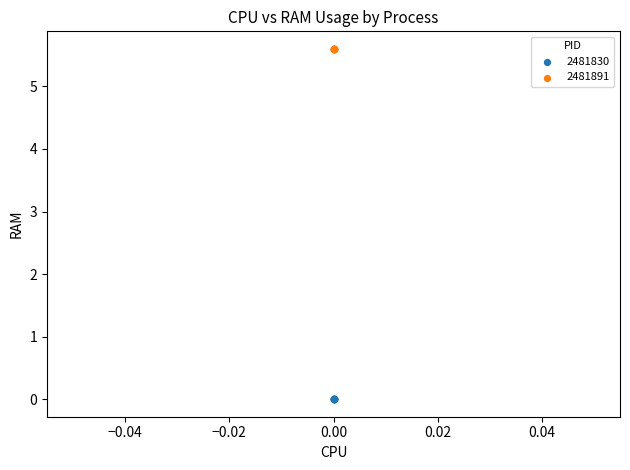

Which series reaches the maximum Y coordinate?

2481891